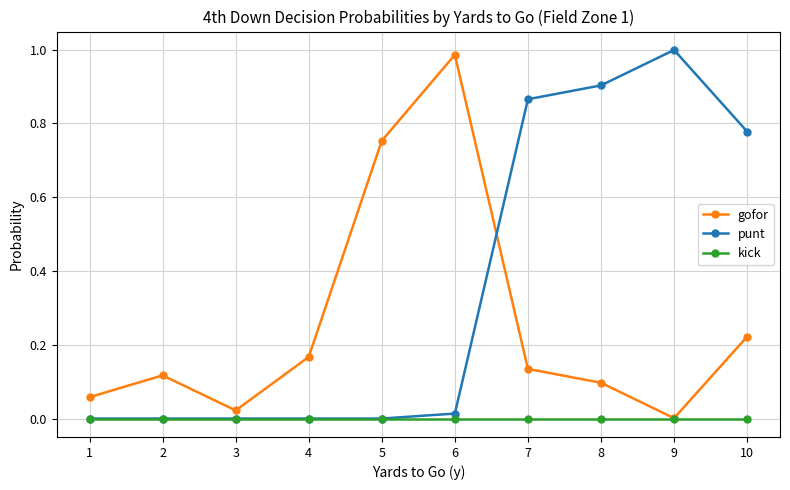

Which series changed the most between 3 and 9?

punt